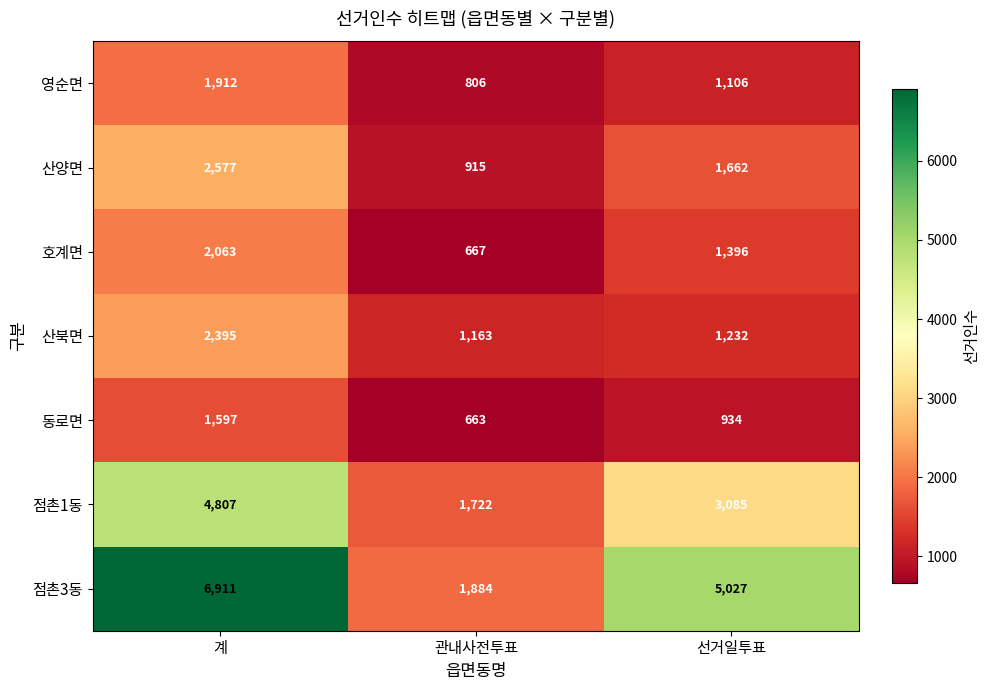

At which label is 영순면 closest to 1359?

선거일투표